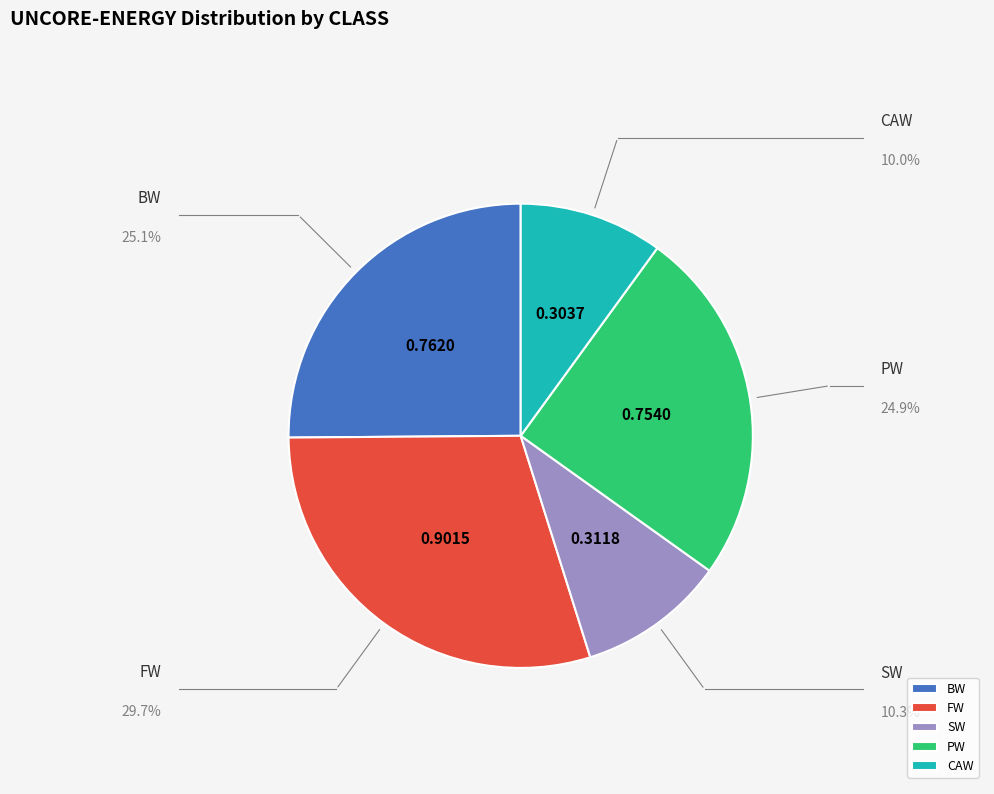

Combined, do PW and CAW account for over 50%?

No